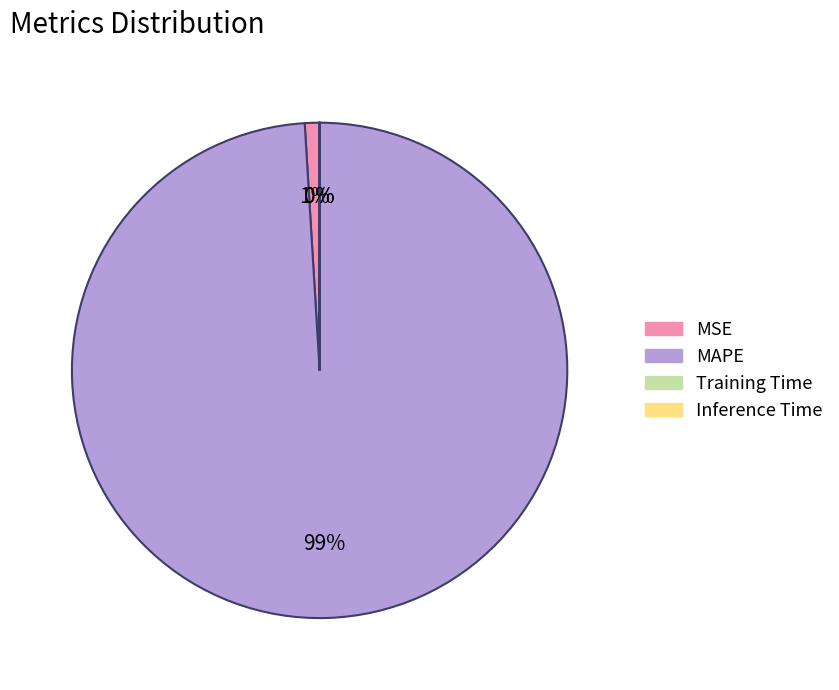

True or false: MSE accounts for 1% of the total.

True